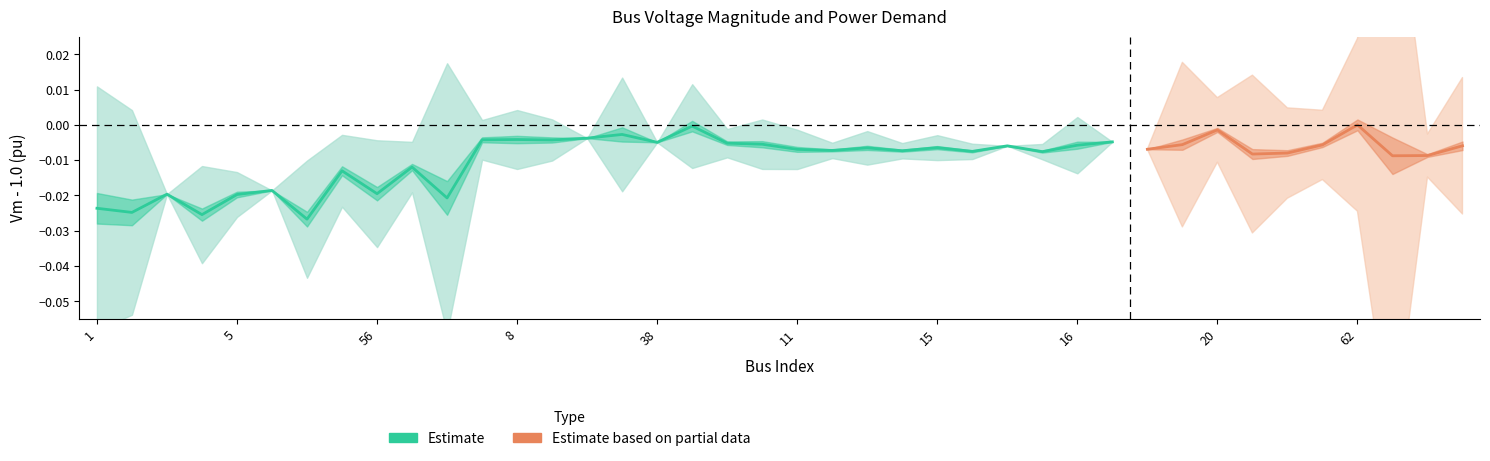

Is it true that Vm equals 1.4 at 15?

False